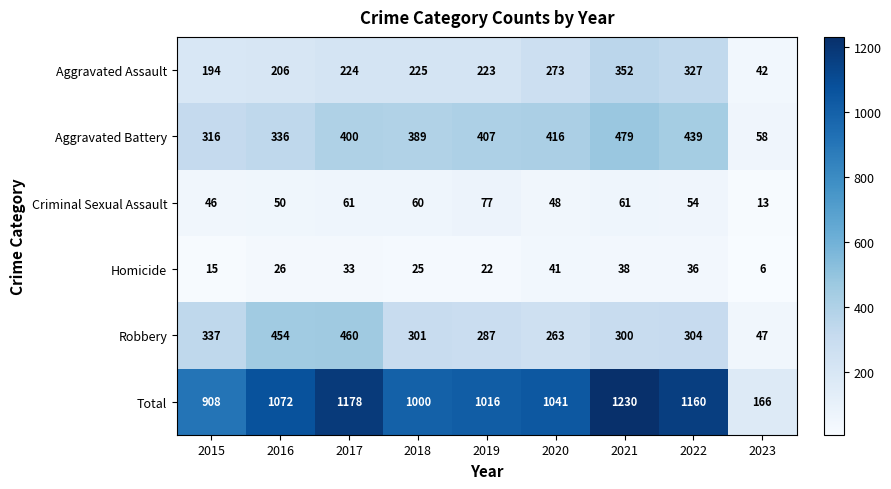

What is the smallest value displayed?

6